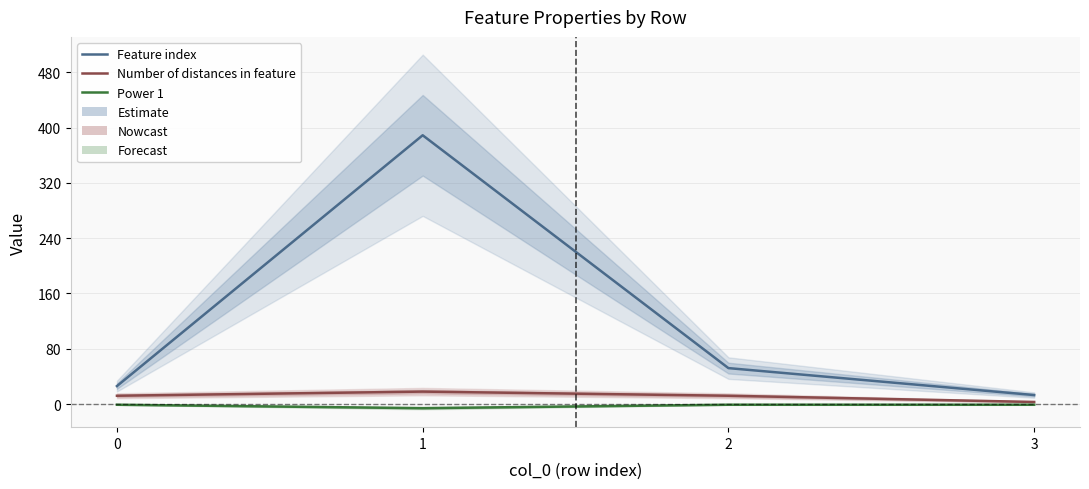

Reading left to right, extract all data points from this chart.

Feature index: 26	389	52	13
Number of distances in feature: 12	18	12	3
Power 1: -1	-6	-1	-1